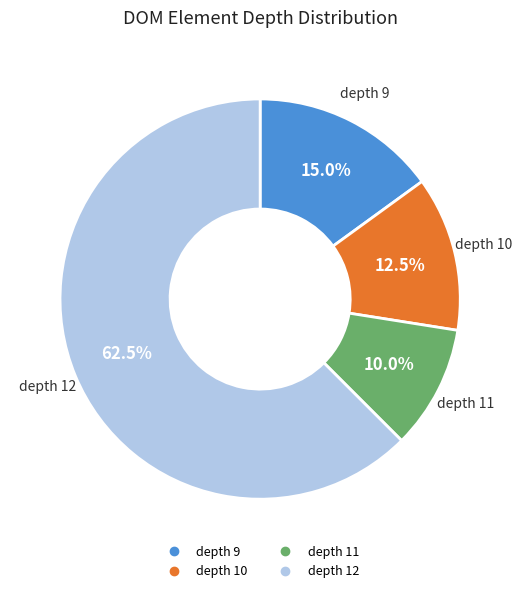

Does any single category account for the majority?

Yes